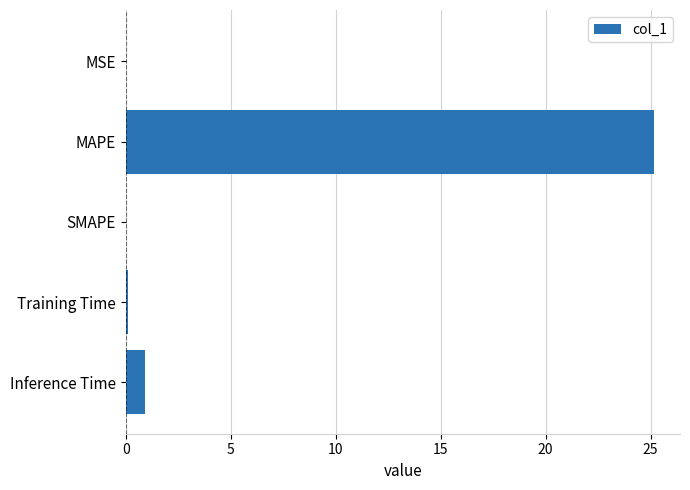

Which has a higher value, SMAPE or MAPE?

MAPE